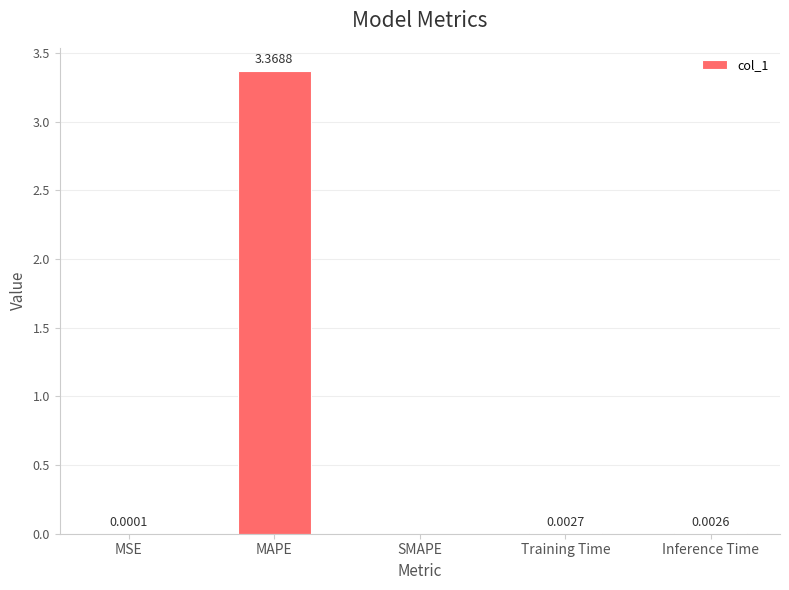

Where is the data nearest to the value 1?

Training Time